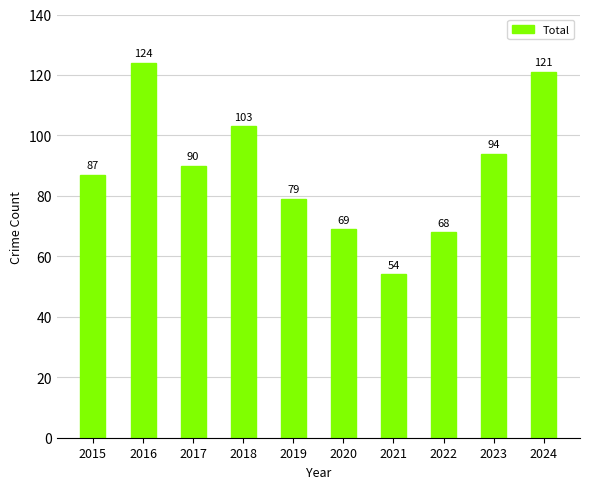

Rank the categories by value from lowest to highest.

2021, 2022, 2020, 2019, 2015, 2017, 2023, 2018, 2024, 2016